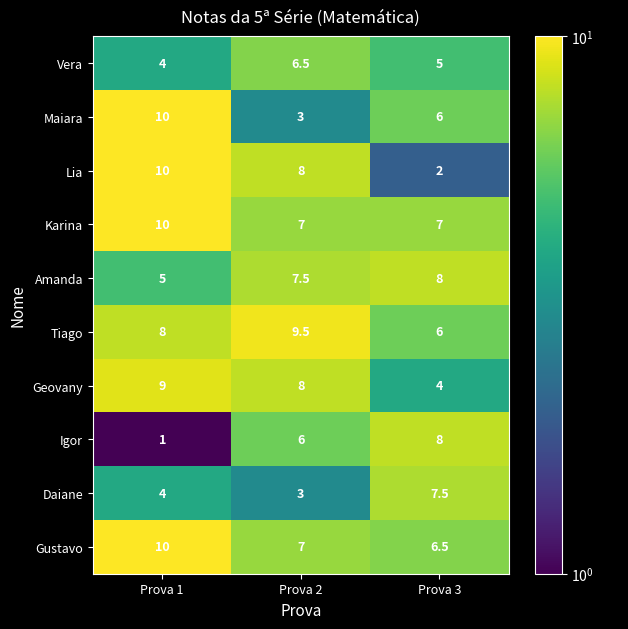

How many categories are shown in the chart?

3